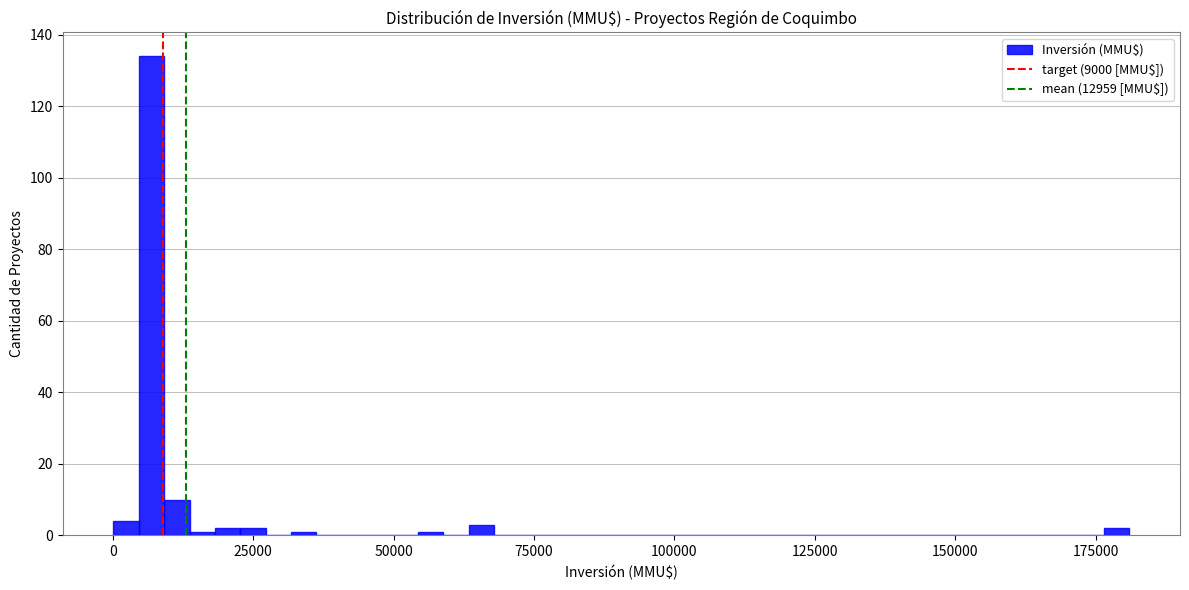

Around what value on the x-axis is the tallest bar? Give the approximate position of its centre, as read against the axis.

5000